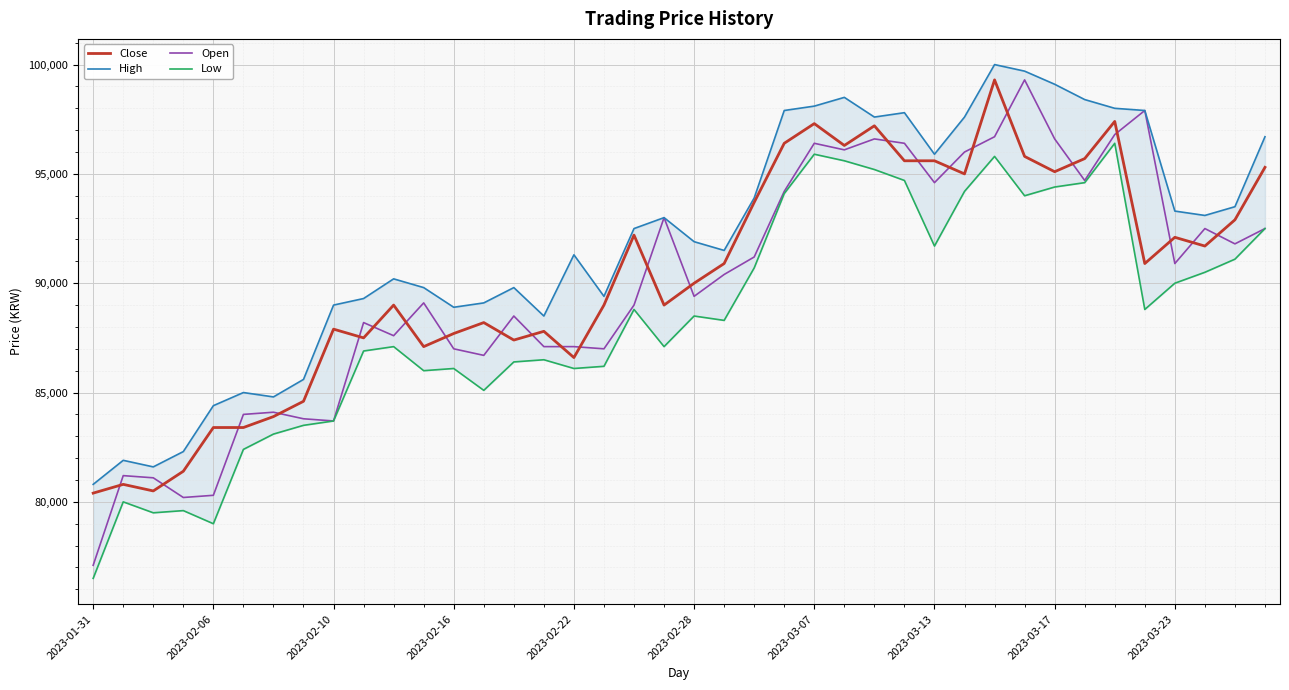

What is the maximum value for Open?

99300